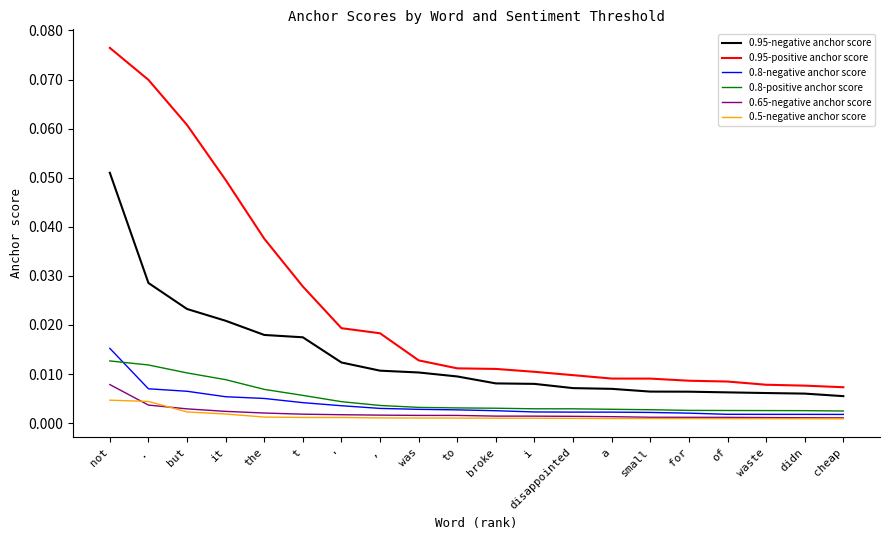

True or false: 0.65-negative anchor score and 0.95-negative anchor score cross at least once.

False